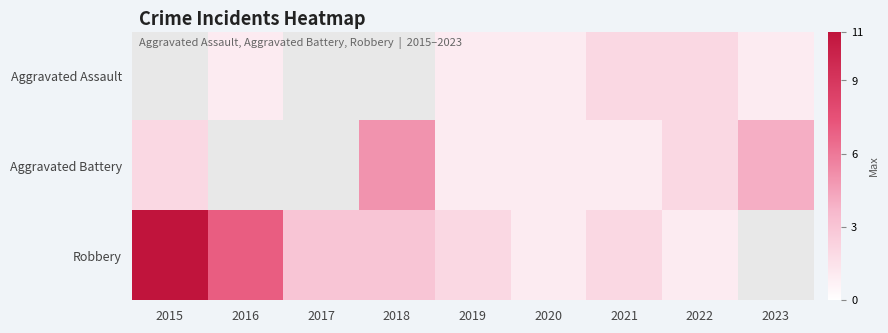

Is it true that Aggravated Assault equals 1.6 at 2020?

False